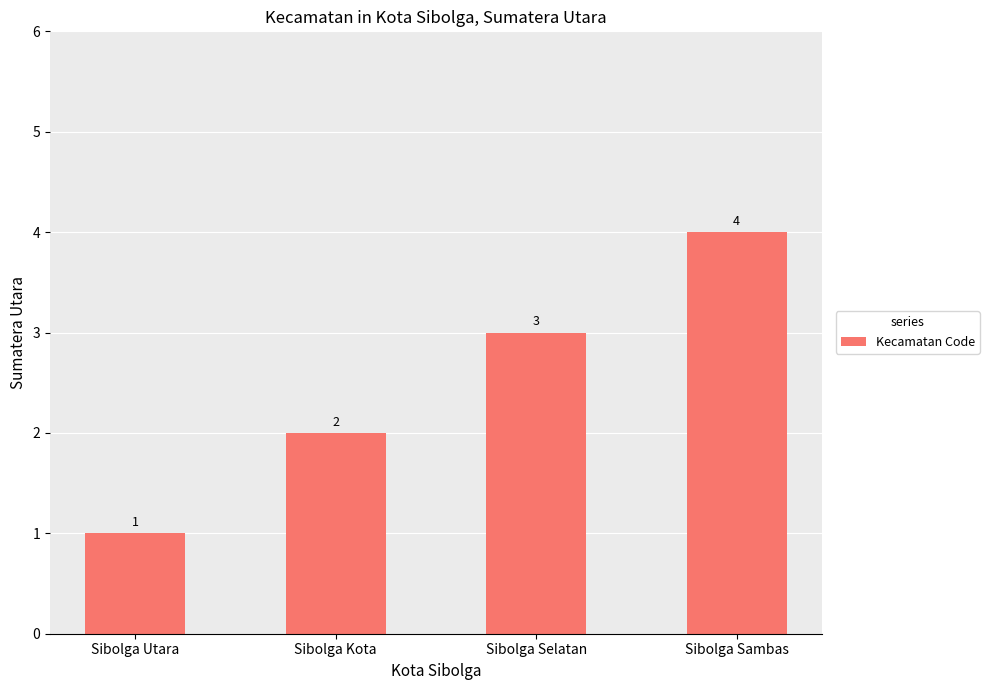

What is the difference between the second highest and minimum values?

2